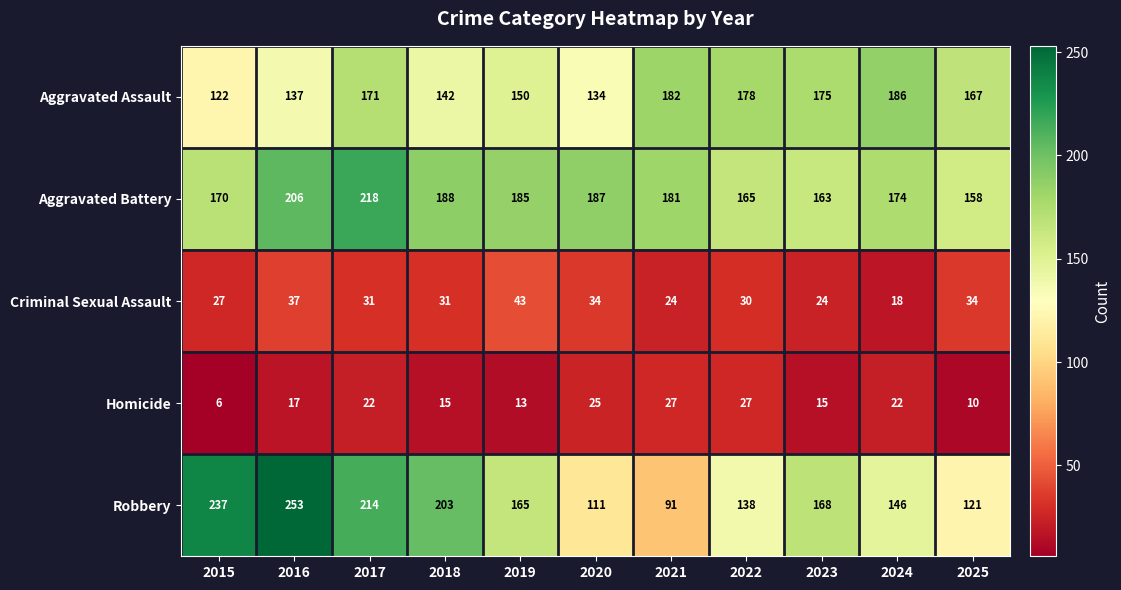

Which series has the largest total across all categories?

Aggravated Battery